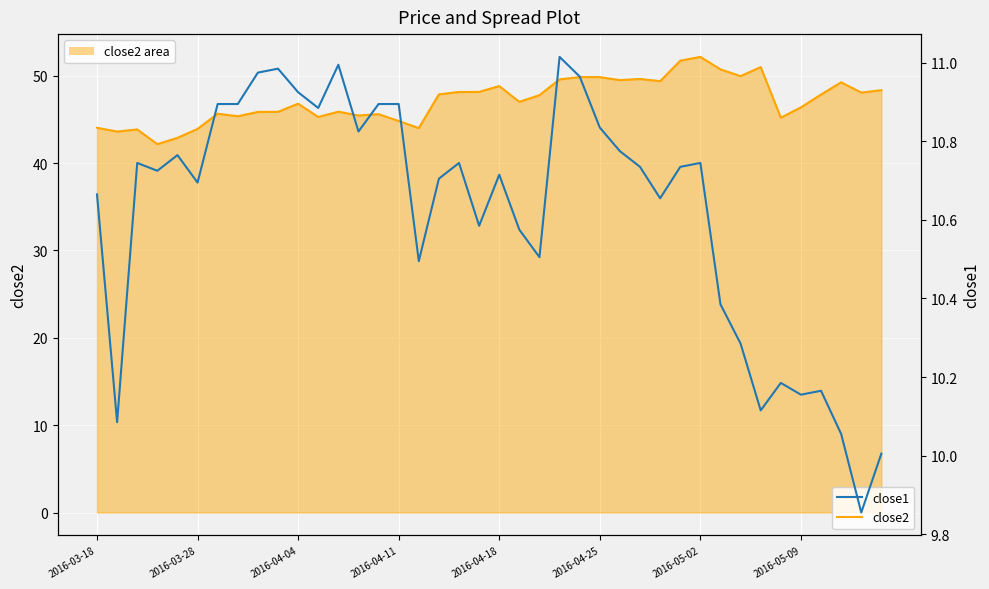

Is the value of close1 (line) at 18 greater than the value of close2 (line) at 29?

No